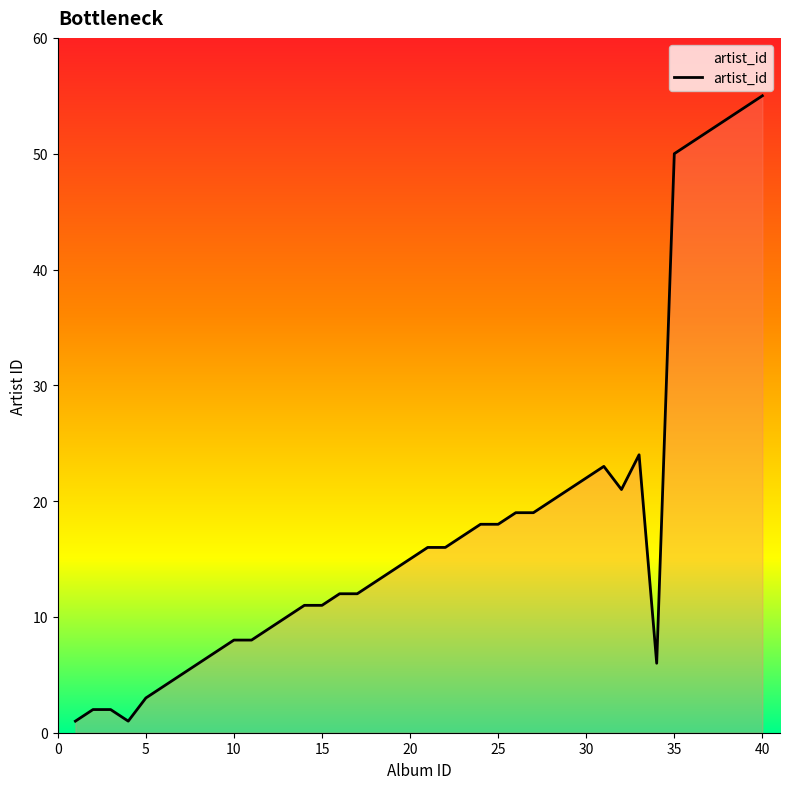

What is the maximum value shown in the chart?

55